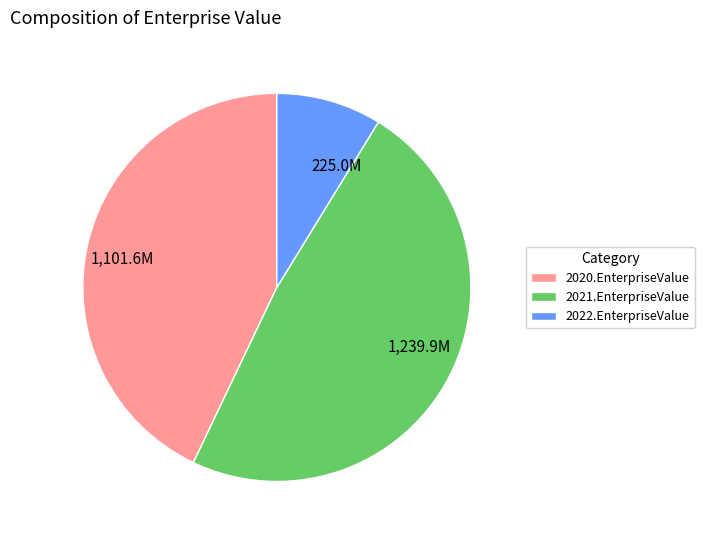

Which has a higher value, 2022.EnterpriseValue or 2021.EnterpriseValue?

2021.EnterpriseValue